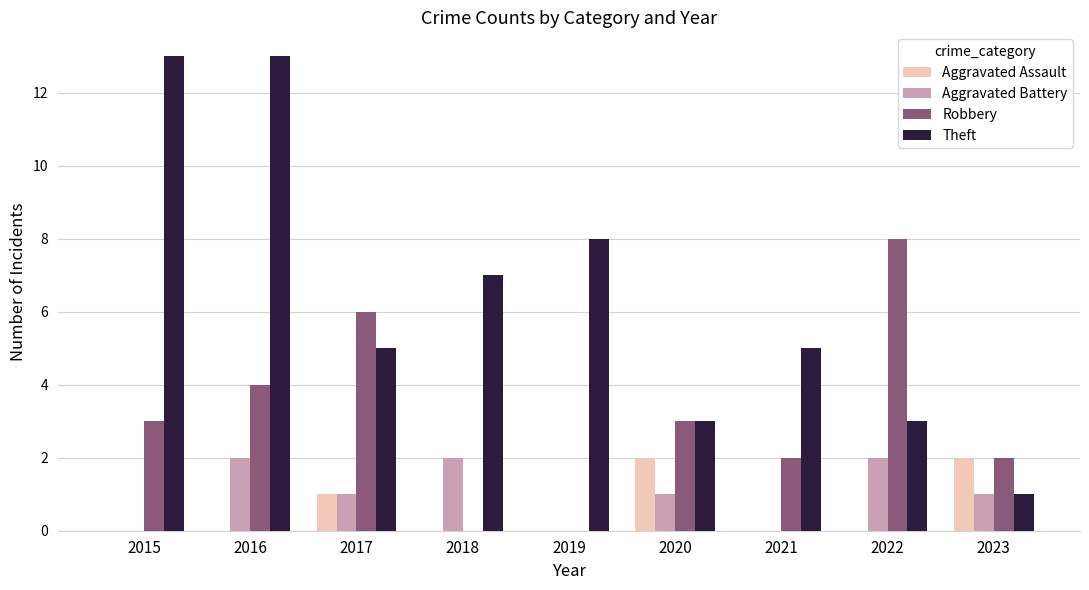

What is the average value of the Aggravated Assault series?

1